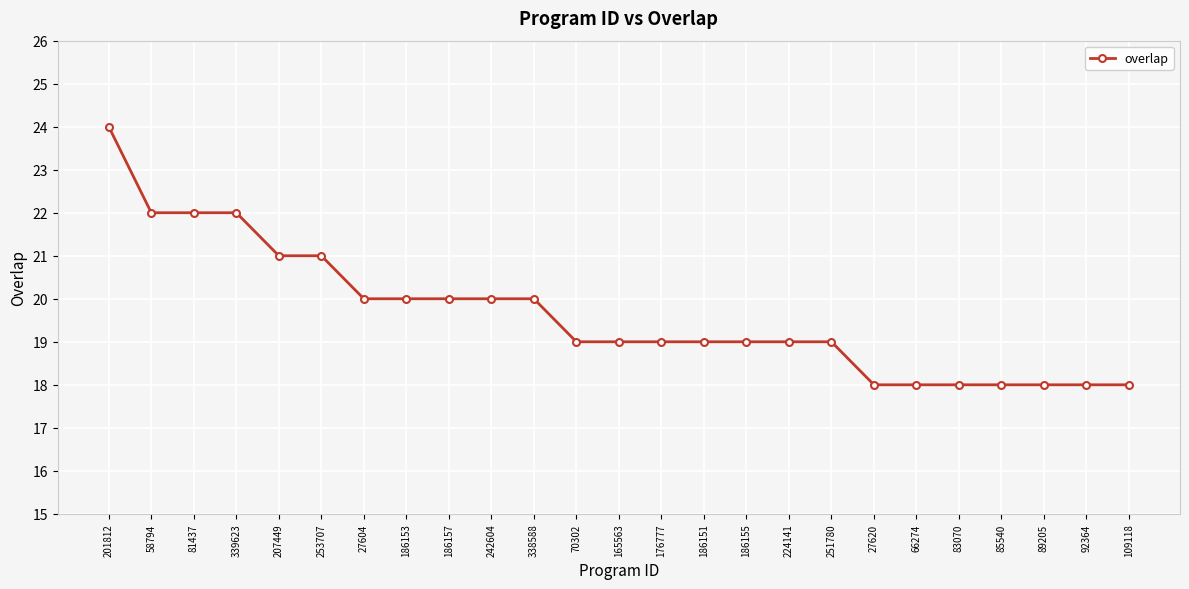

What is the value of the 23rd point from the left?

18